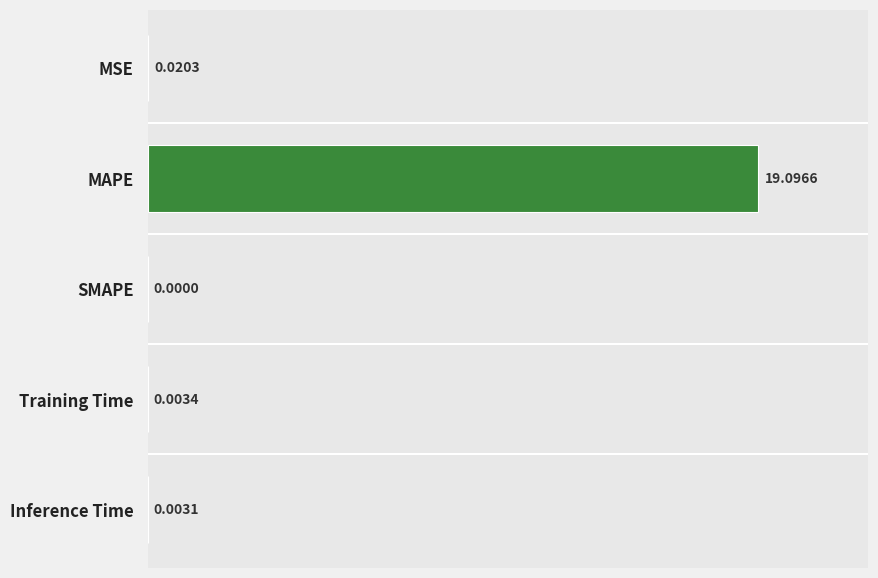

At which category does the chart reach its peak across all series?

MAPE